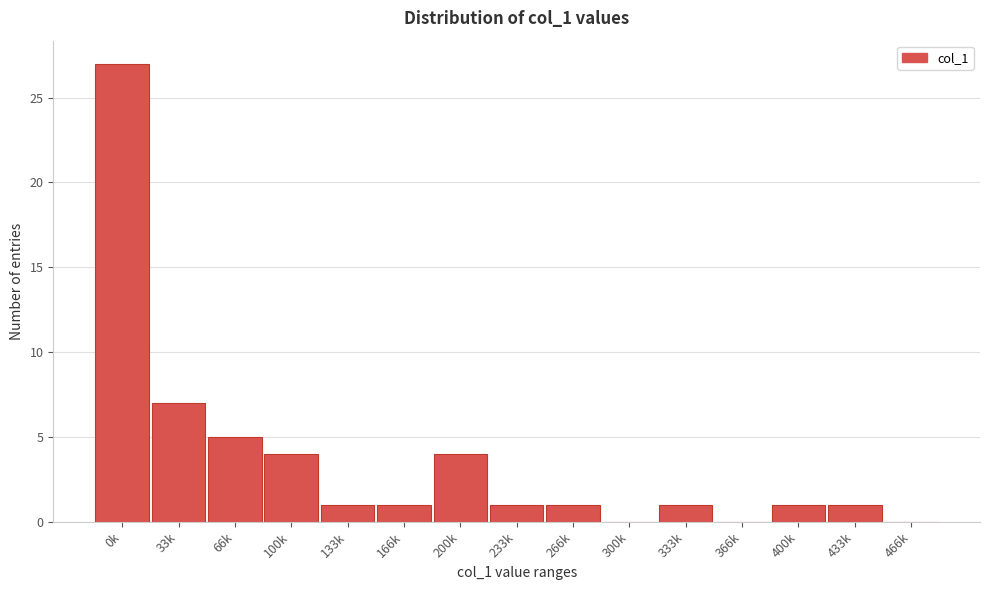

Reading right to left, list all the values displayed in this chart.

466k=0	433k=1	400k=1	366k=0	333k=1	300k=0	266k=1	233k=1	200k=4	166k=1	133k=1	100k=4	66k=5	33k=7	0k=27